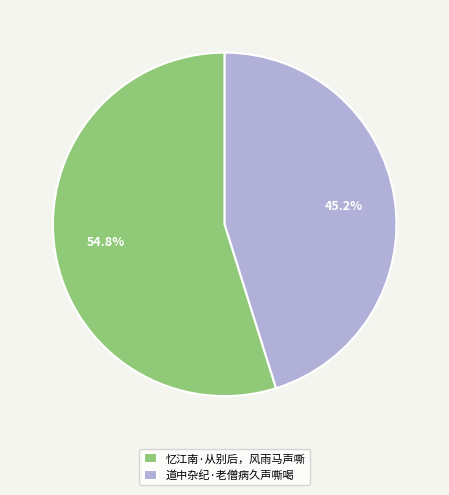

How many segments does this pie chart have?

2